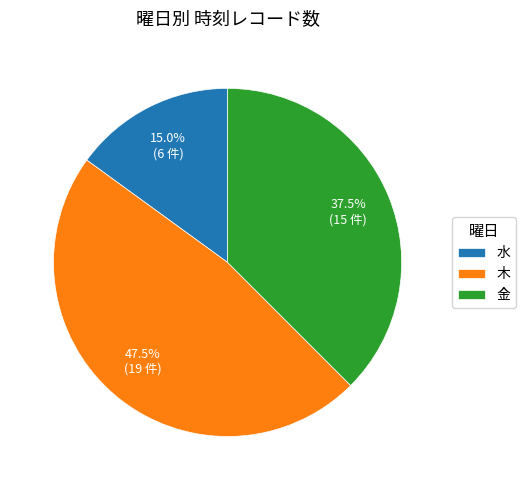

Approximately how many times larger is the value at 木 compared to 水?

3.2